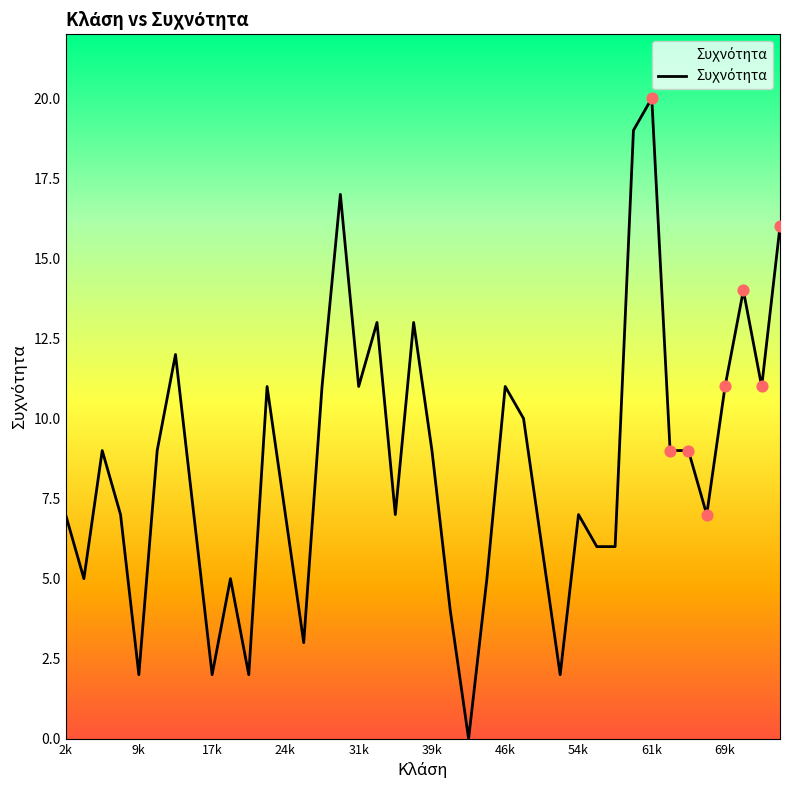

What is the difference between the maximum and minimum values?

20